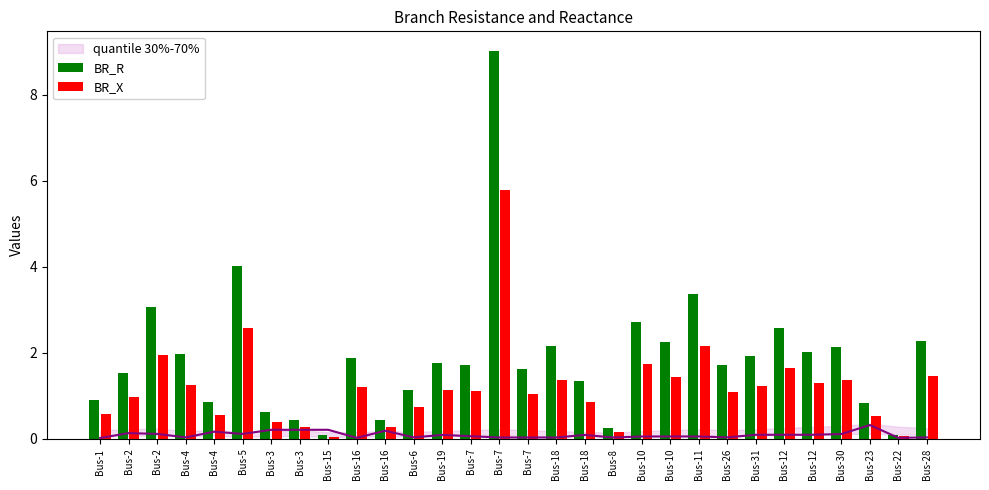

What is the sum of the BR_X values at Bus-3 and Bus-12?

2.1